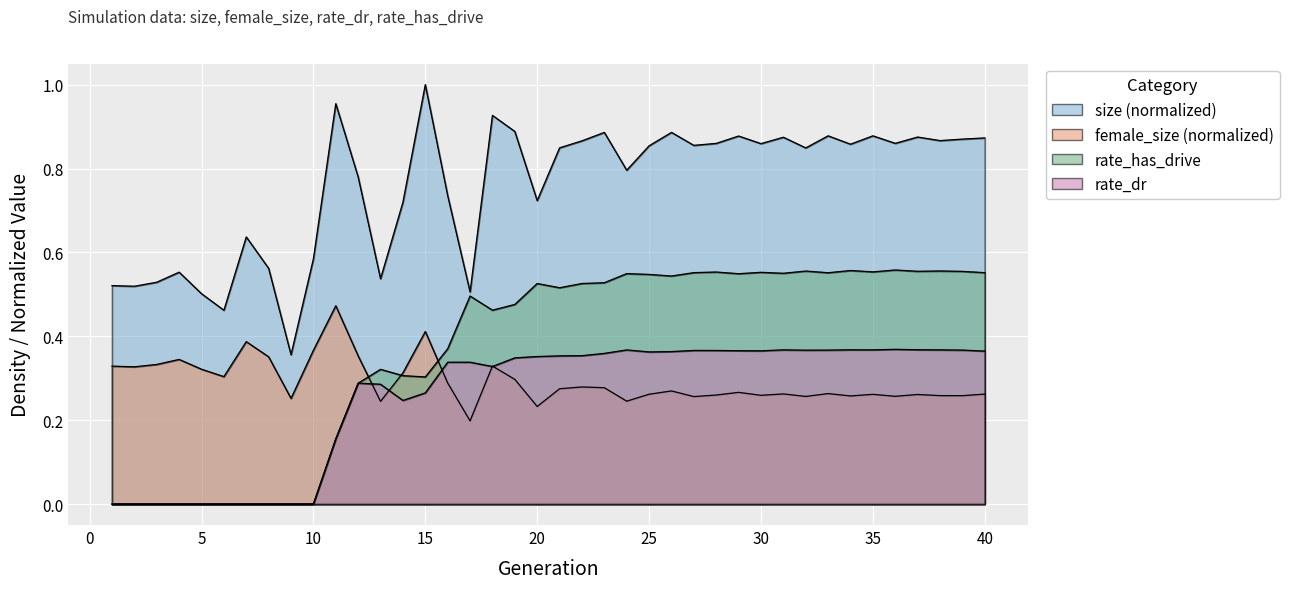

Rank the series by their maximum value, from lowest to highest.

rate_dr, female_size, rate_has_drive, size